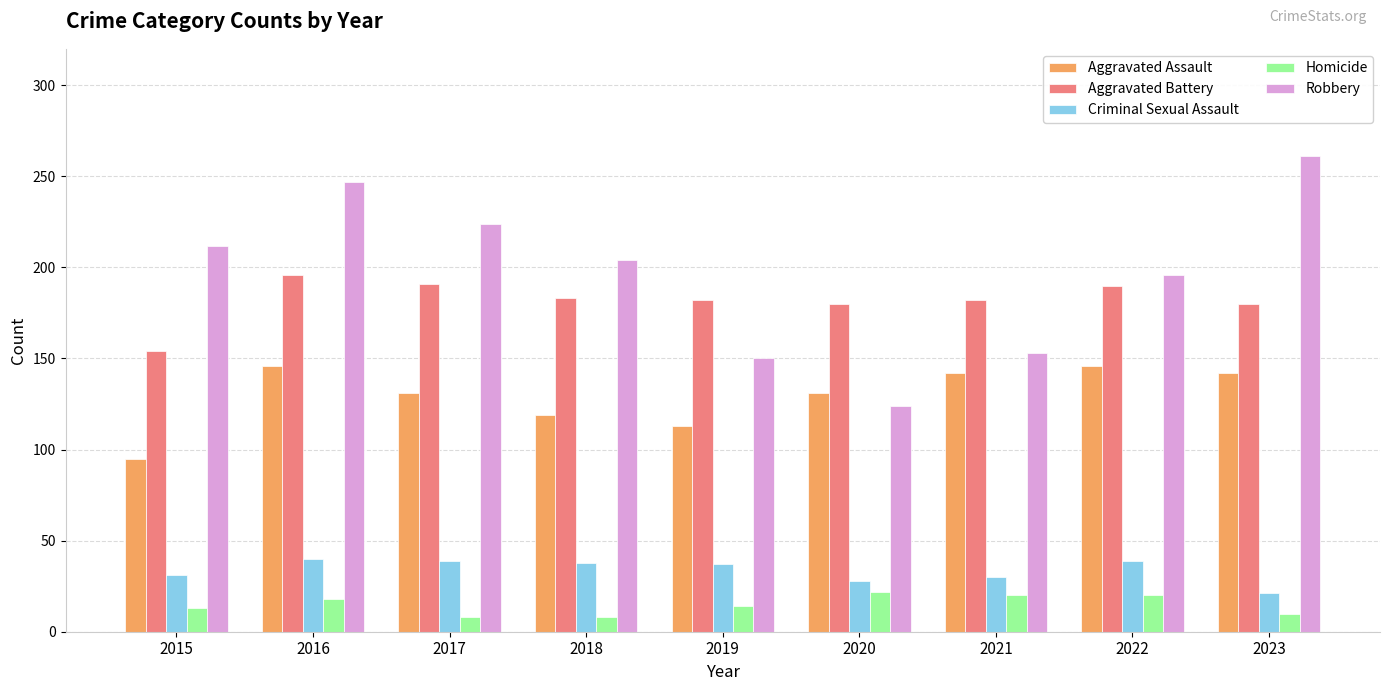

Which series has the widest spread of values?

Robbery